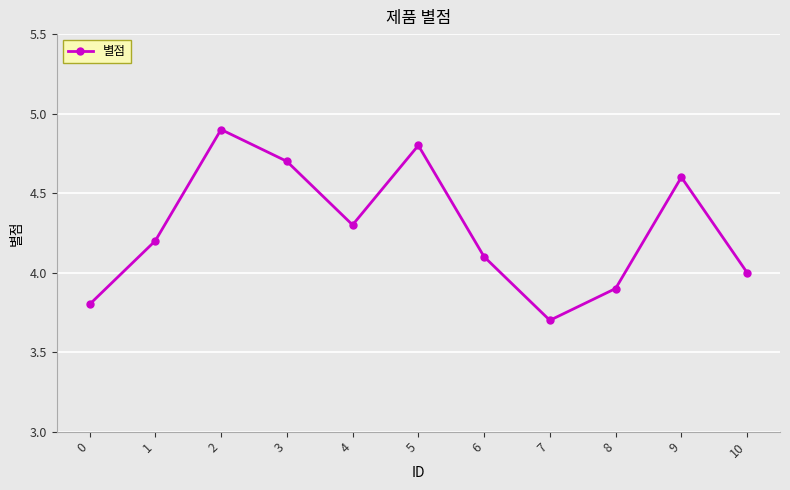

At which category does the data reach its first local peak?

2